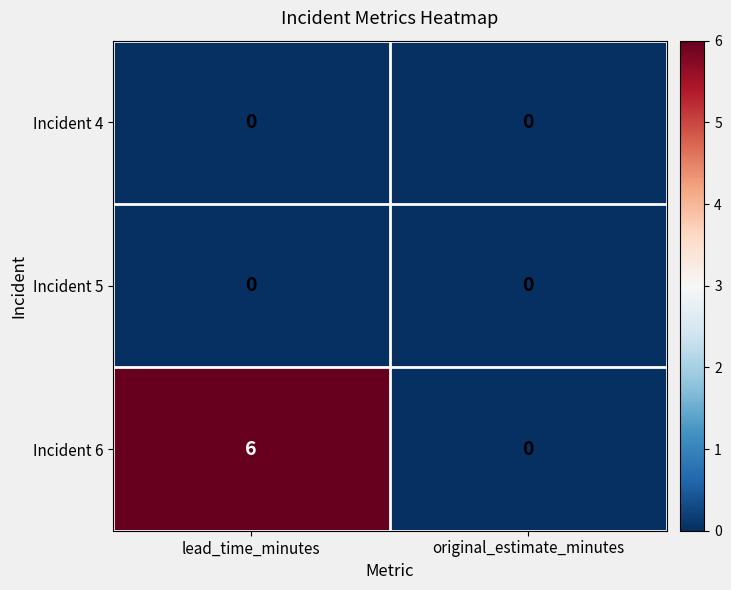

Reading right to left, list all the values displayed in this chart.

Incident 4: original_estimate_minutes=0	lead_time_minutes=0
Incident 5: original_estimate_minutes=0	lead_time_minutes=0
Incident 6: original_estimate_minutes=0	lead_time_minutes=6